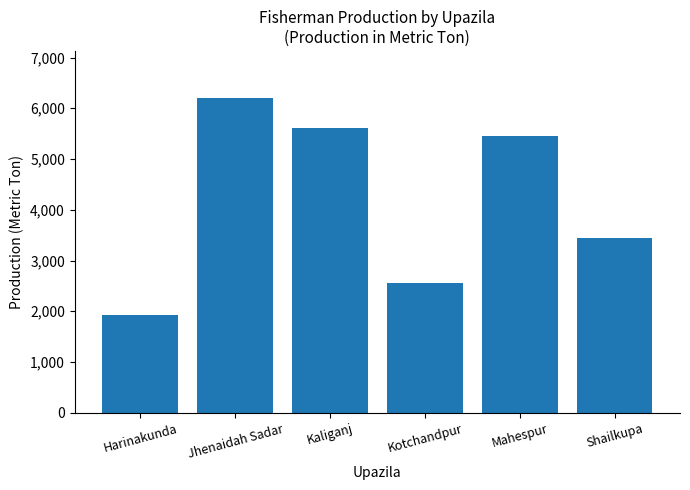

What position from the left is Kaliganj?

3